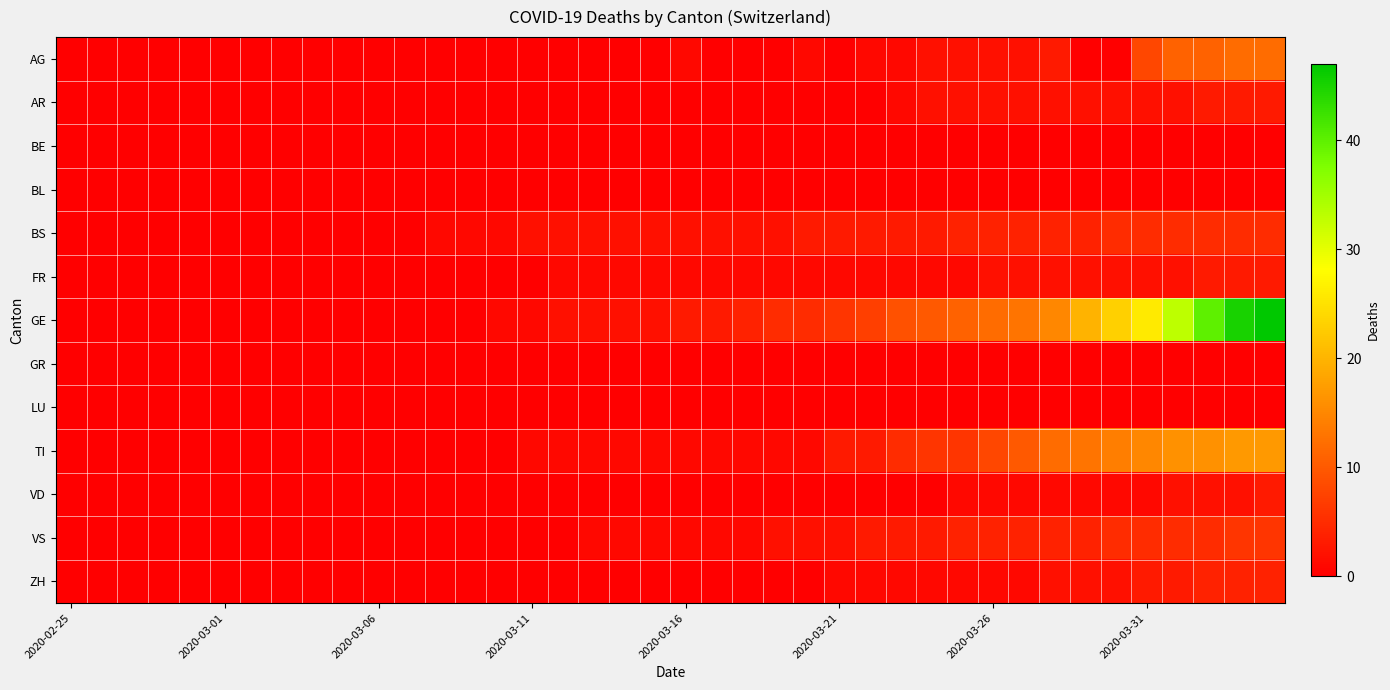

Reading left to right, transcribe all the data shown in this chart.

AG: 0	0	0	0	0	0	0	0	0	0	0	0	0	0	0	0	0	0	0	0	1	0	0	0	1	0	1	1	2	2	2	2	3	0	0	8	11	11	12	12
AR: 0	0	0	0	0	0	0	0	0	0	0	0	0	0	0	0	0	0	0	0	0	0	0	0	0	0	0	1	2	2	2	2	2	2	2	2	2	3	3	3
BE: 0	0	0	0	0	0	0	0	0	0	0	0	0	0	0	0	0	0	0	0	0	0	0	0	0	0	0	0	0	0	0	0	0	0	0	0	0	0	0	0
BL: 0	0	0	0	0	0	0	0	0	0	0	0	0	0	0	0	0	0	0	0	0	0	0	0	0	0	0	0	0	0	0	0	0	0	0	0	0	0	0	0
BS: 0	0	0	0	0	0	0	0	0	0	0	0	1	1	1	2	2	2	2	2	2	2	2	2	3	3	3	3	3	4	4	4	4	4	5	5	5	5	5	5
FR: 0	0	0	0	0	0	0	0	0	0	0	0	0	0	0	0	1	1	1	1	1	1	1	1	1	1	1	1	1	1	2	2	2	2	2	2	2	3	3	3
GE: 0	0	0	0	0	0	0	0	0	0	0	0	0	0	1	1	2	2	2	2	3	3	4	5	5	6	7	9	10	11	12	13	15	20	23	26	33	40	45	47
GR: 0	0	0	0	0	0	0	0	0	0	0	0	0	0	0	0	0	0	0	0	0	0	0	0	0	0	0	0	0	0	0	0	0	0	0	0	0	0	0	0
LU: 0	0	0	0	0	0	0	0	0	0	0	0	0	0	0	0	0	0	0	0	0	0	0	0	0	0	0	0	0	0	0	0	0	0	0	0	0	0	0	0
TI: 0	0	0	0	0	0	0	0	0	0	0	0	0	0	0	1	1	1	1	1	1	1	1	1	1	3	3	5	6	6	8	10	12	13	14	15	16	16	17	17
VD: 0	0	0	0	0	0	0	0	0	0	0	0	0	0	0	0	0	0	0	0	0	0	0	0	0	0	0	0	0	1	1	1	1	1	1	1	2	2	2	3
VS: 0	0	0	0	0	0	0	0	0	0	0	0	0	0	0	0	0	1	1	1	1	1	1	2	2	2	3	3	3	4	4	4	4	4	5	5	5	5	6	6
ZH: 0	0	0	0	0	0	0	0	0	0	0	0	0	0	0	0	0	0	0	0	0	0	0	0	0	1	1	1	1	1	1	1	2	2	2	3	3	4	4	4